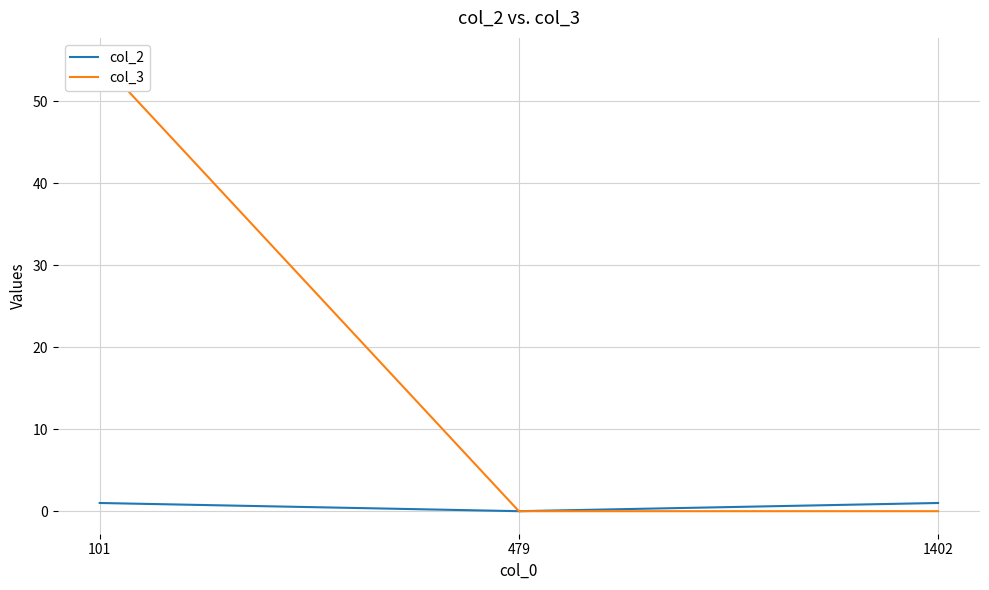

What is the difference between the col_3 values at 101 and 1402?

55